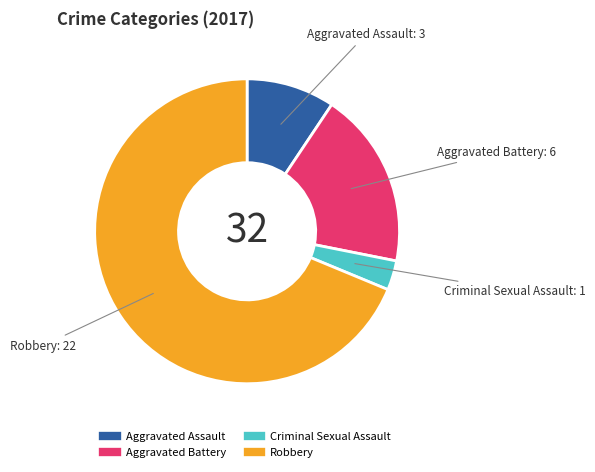

Does Aggravated Battery represent more than half of the total?

No